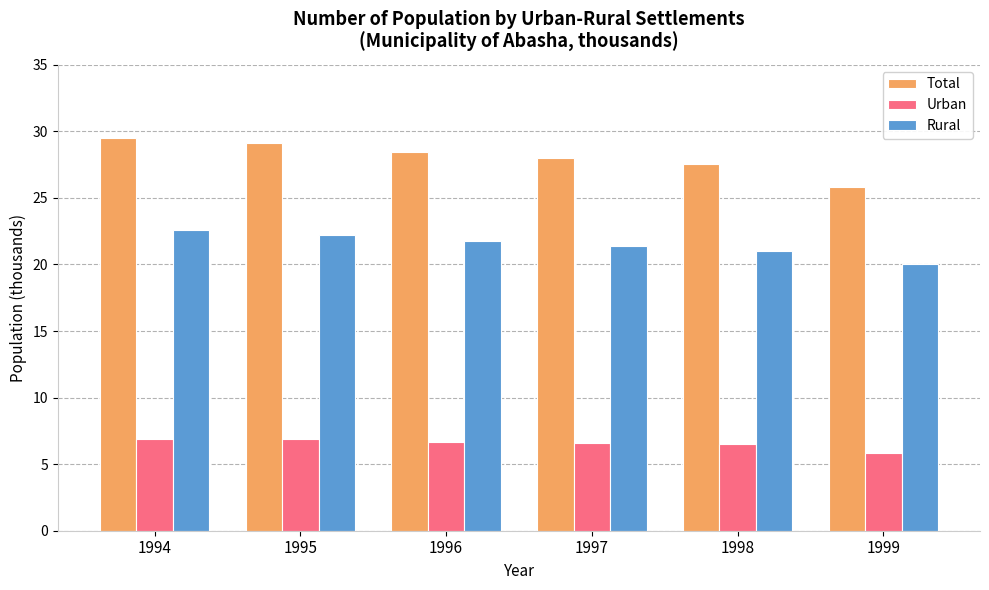

The value of Urban at 1996 is 6.7. True or false?

True